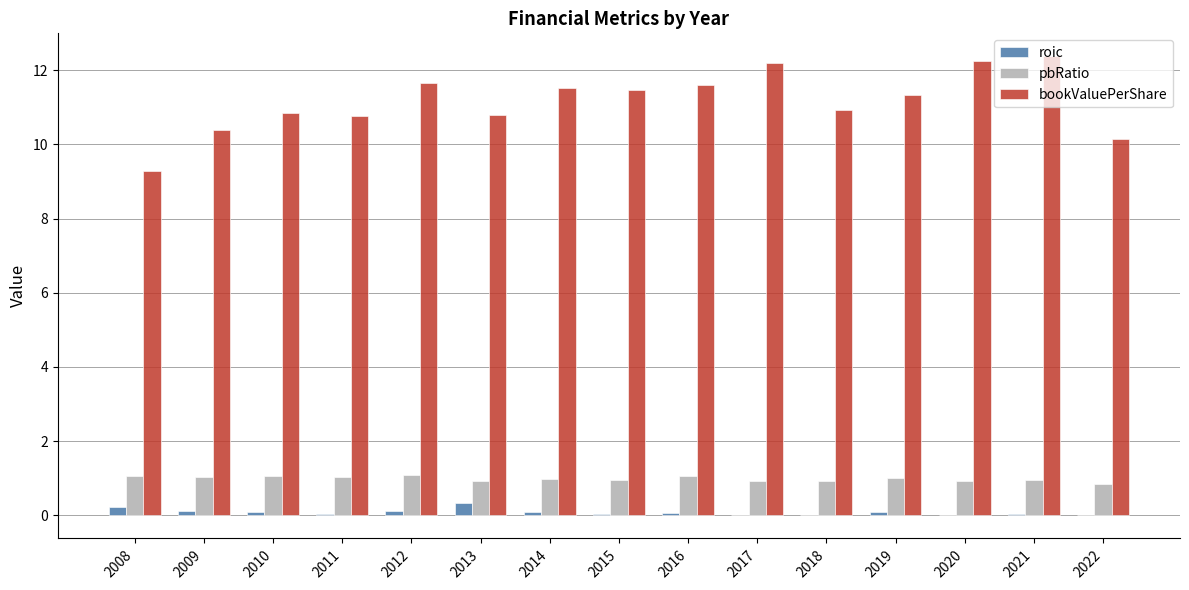

Between 2009 and 2017, which series saw the biggest shift?

bookValuePerShare